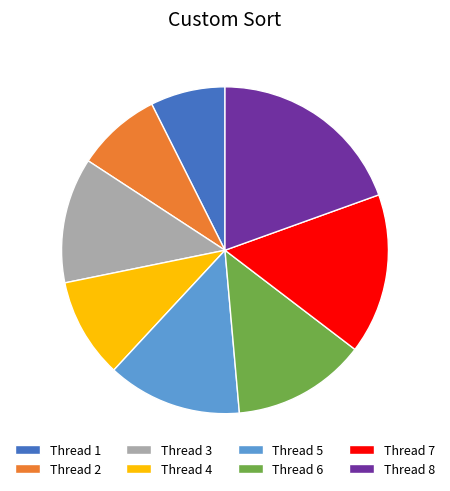

Combined, do Thread 4 and Thread 6 account for over 50%?

No